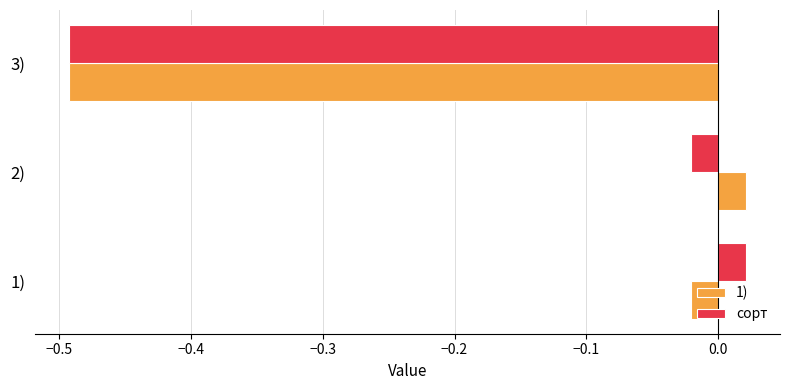

What is the difference between the maximum and minimum values in the сорт series?

0.5